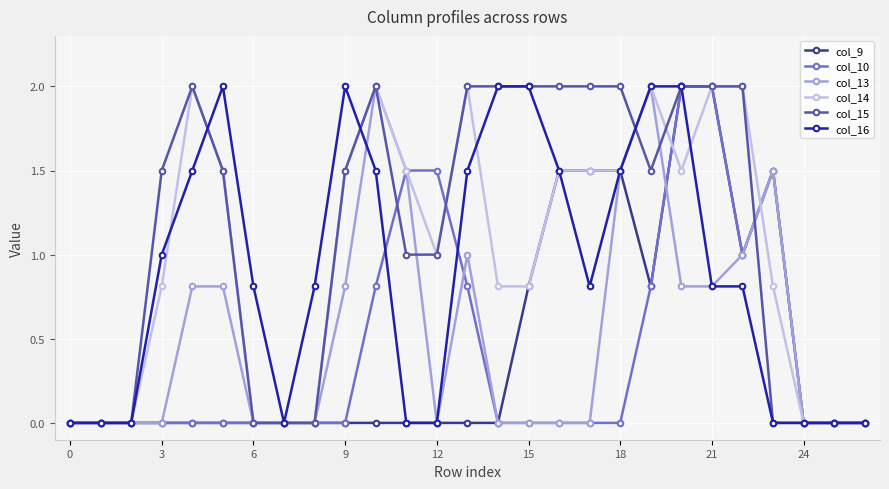

Reading right to left, list all the values displayed in this chart.

col_9: 0.0	0.0	0.0	1.5	1.0	2.0	2.0	0.8	1.5	1.5	1.5	0.8	0.0	0.0	0.0	0.0	0.0	0.0	0.0	0.0	0.0	0.0	0.0	0.0	0.0	0.0	0.0
col_10: 0.0	0.0	0.0	1.5	1.0	2.0	2.0	0.8	0.0	0.0	0.0	0.0	0.0	0.8	1.5	1.5	0.8	0.0	0.0	0.0	0.0	0.0	0.0	0.0	0.0	0.0	0.0
col_13: 0.0	0.0	0.0	1.5	1.0	0.8	0.8	2.0	1.5	0.0	0.0	0.0	0.0	1.0	0.0	1.5	2.0	0.8	0.0	0.0	0.0	0.8	0.8	0.0	0.0	0.0	0.0
col_14: 0.0	0.0	0.0	0.8	2.0	2.0	1.5	2.0	1.5	1.5	1.5	0.8	0.8	2.0	1.0	1.5	2.0	1.5	0.0	0.0	0.0	1.5	2.0	0.8	0.0	0.0	0.0
col_15: 0.0	0.0	0.0	0.0	2.0	2.0	2.0	1.5	2.0	2.0	2.0	2.0	2.0	2.0	1.0	1.0	2.0	1.5	0.0	0.0	0.0	1.5	2.0	1.5	0.0	0.0	0.0
col_16: 0.0	0.0	0.0	0.0	0.8	0.8	2.0	2.0	1.5	0.8	1.5	2.0	2.0	1.5	0.0	0.0	1.5	2.0	0.8	0.0	0.8	2.0	1.5	1.0	0.0	0.0	0.0